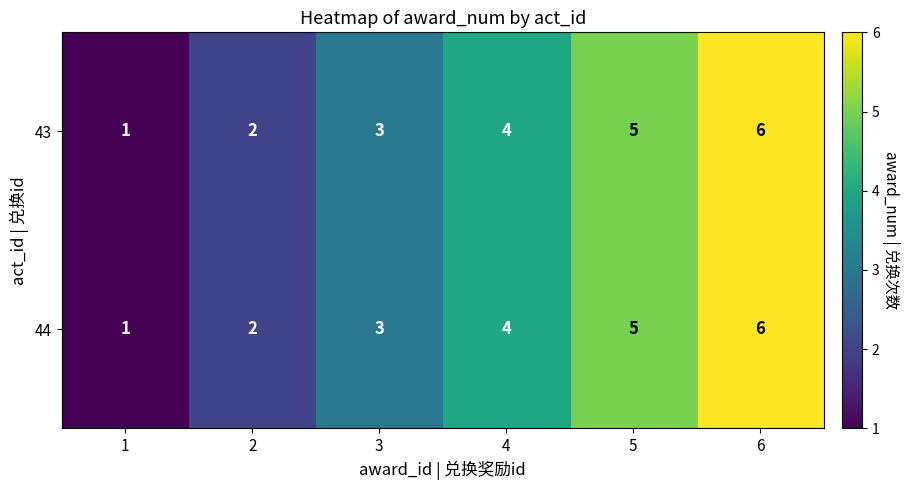

What is the smallest value displayed?

1